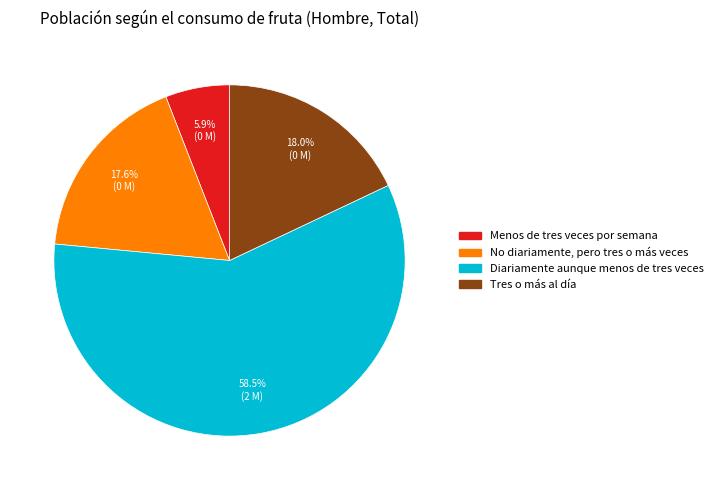

Between Diariamente aunque menos de tres veces and Tres o más al día, which is larger?

Diariamente aunque menos de tres veces